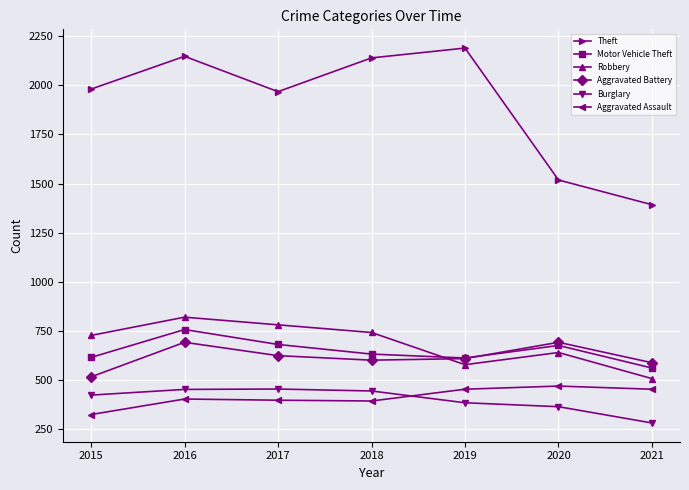

How many interior local peaks does the Theft series have?

2